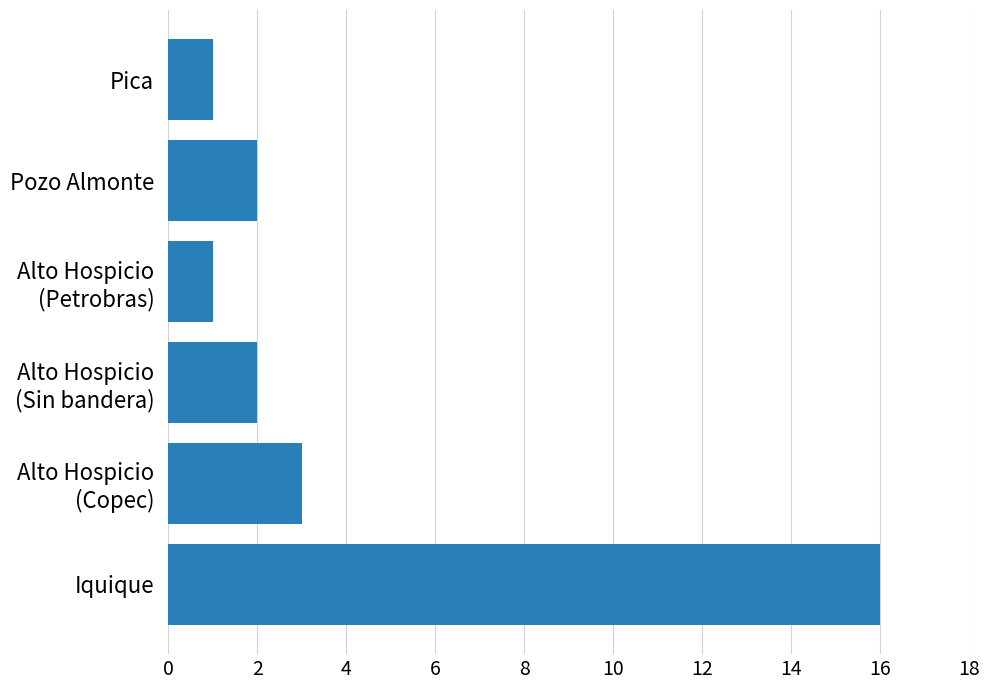

Which has a higher value, Pozo Almonte or Iquique?

Iquique